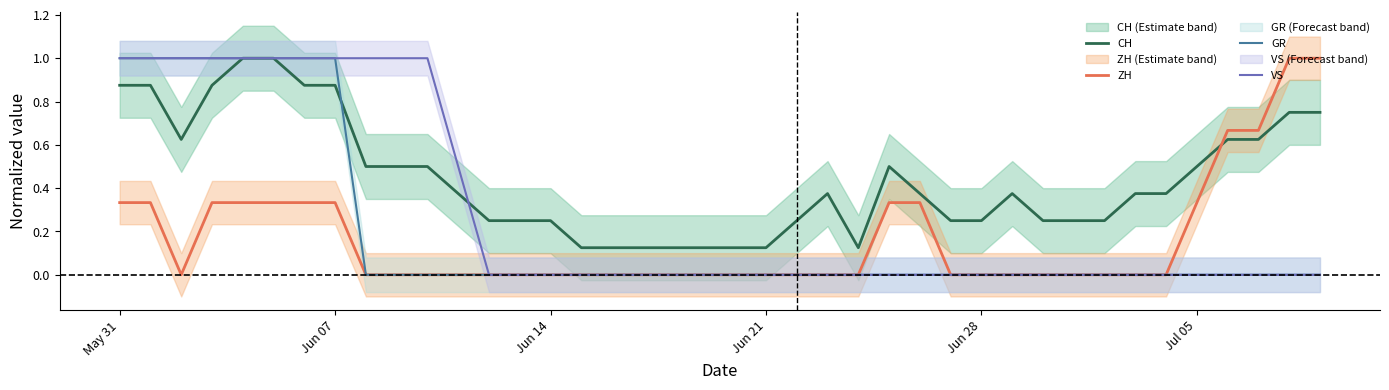

Which series has the widest spread of values?

ZH